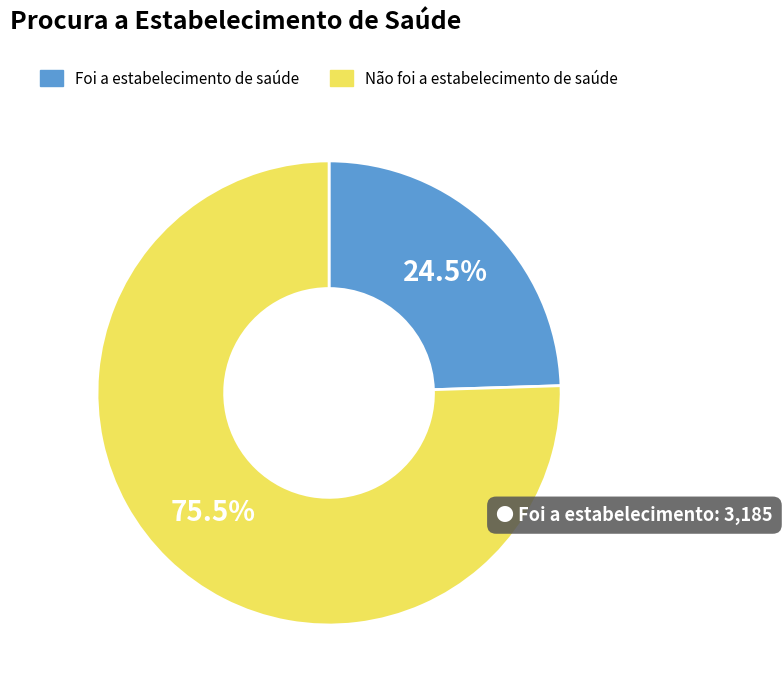

Is there any slice that represents more than half of the pie?

Yes